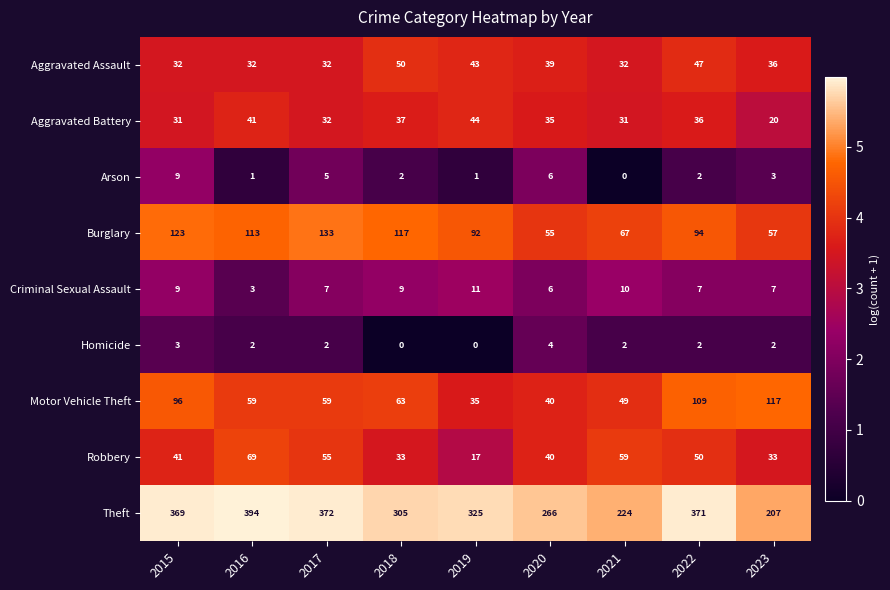

What is the greatest value displayed?

394